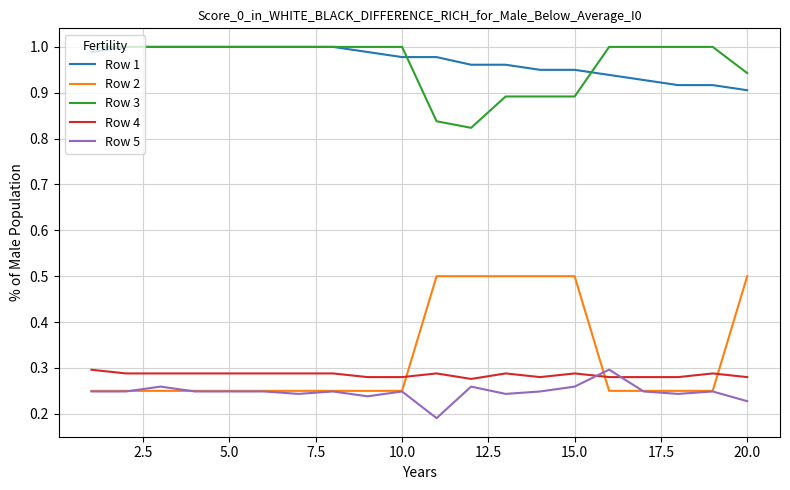

True or false: Row 4 and Row 1 intersect in this chart.

False